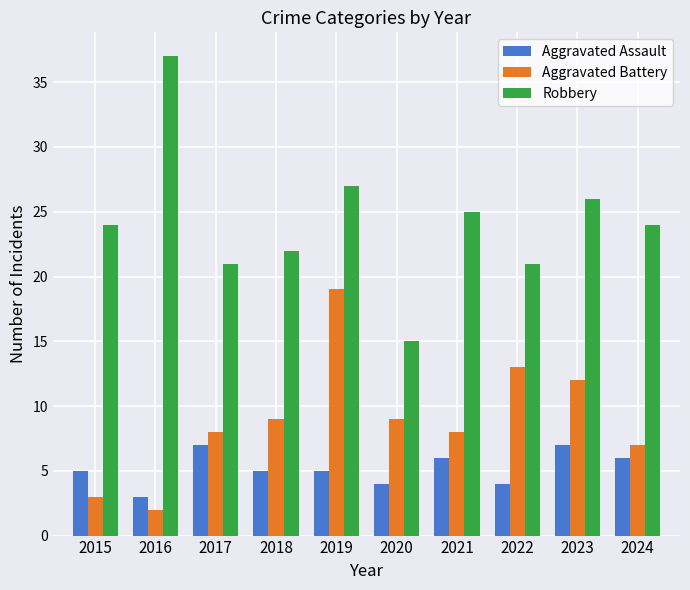

Is it true that Robbery equals 9 at 2024?

False